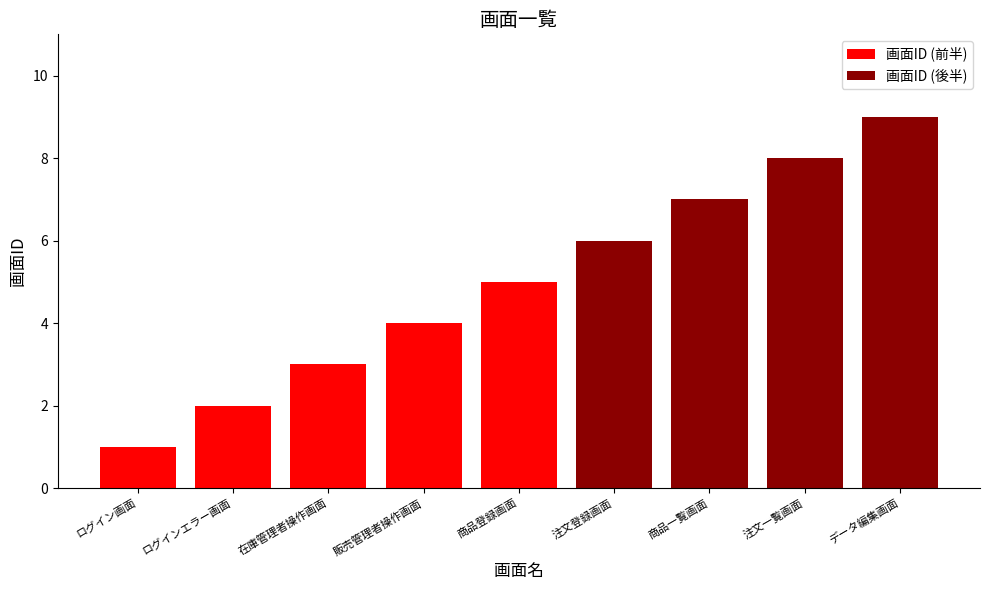

True or false: the data shows 3 at データ編集画面.

False